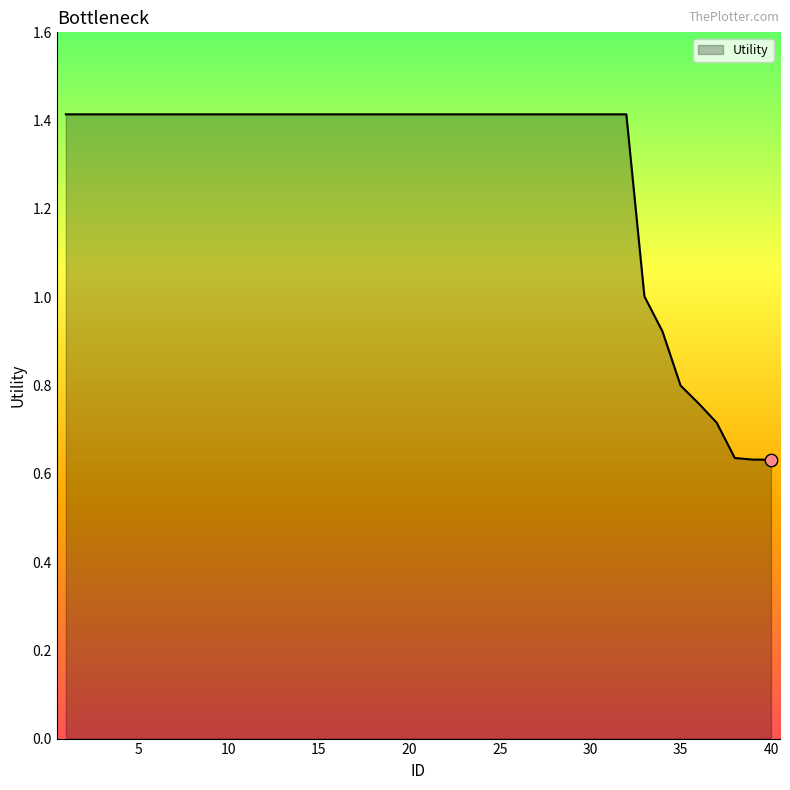

What is the maximum value shown in the chart?

1.4